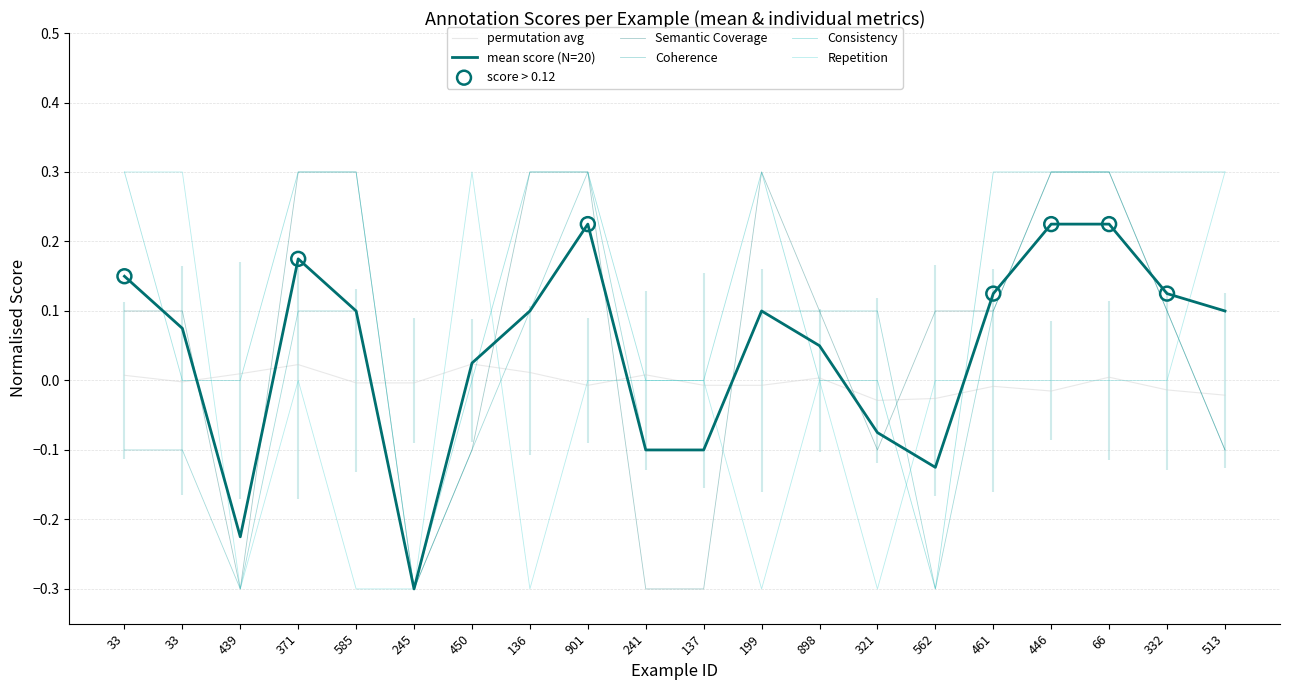

At how many categories does at least one series exceed 0?

16